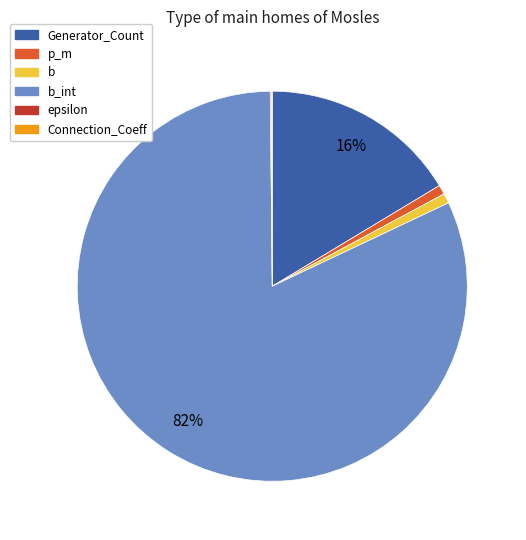

To the nearest percent, what is the difference between the largest and smallest slice percentages?

82%